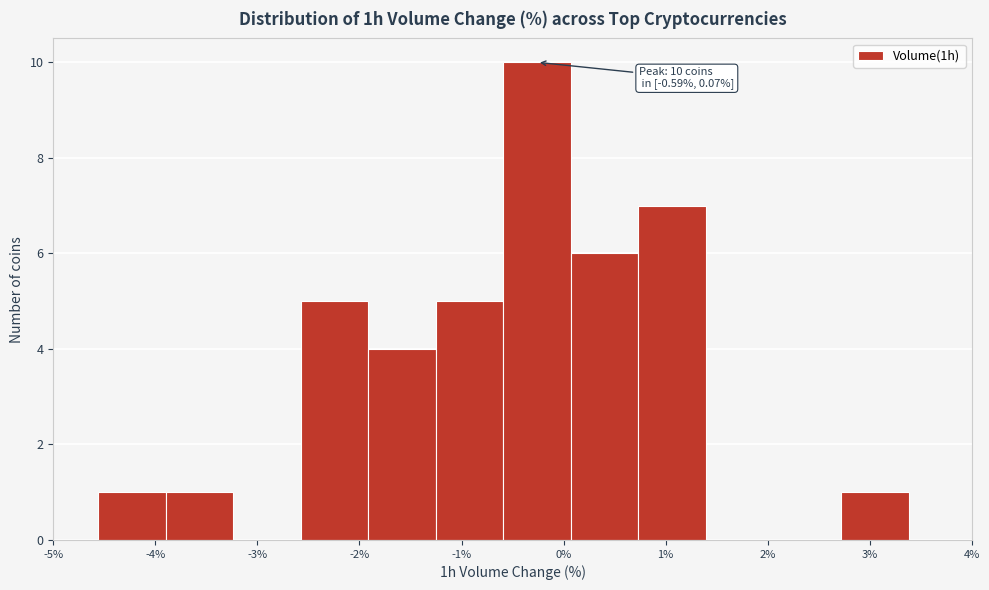

Over which range of the x-axis is the bar tallest?

-0.6 to 0.1